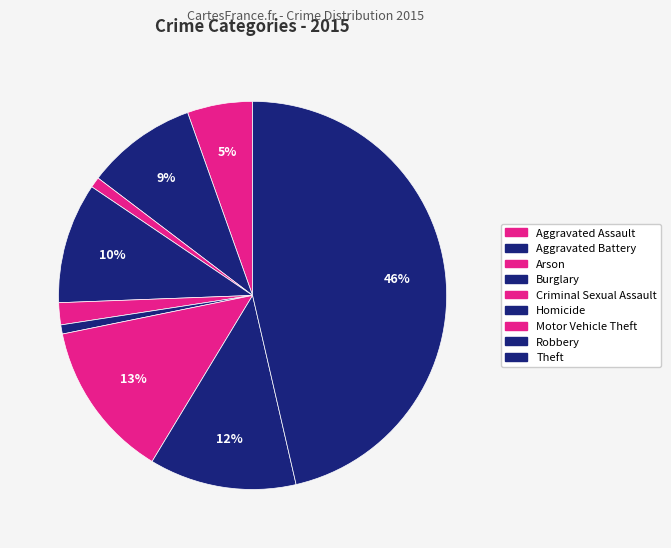

How many slices are in this pie chart?

9